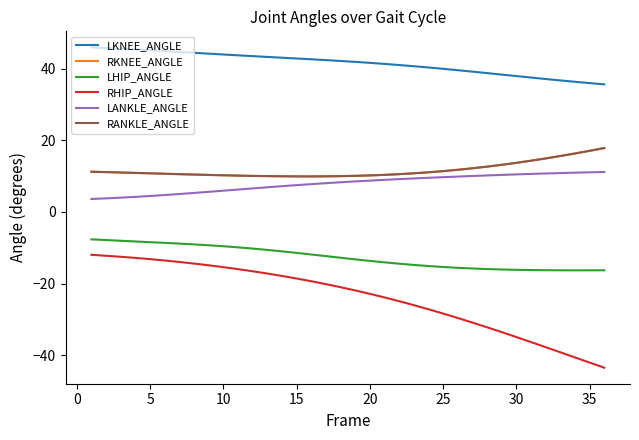

Does the chart display data point markers on the line(s)?

No